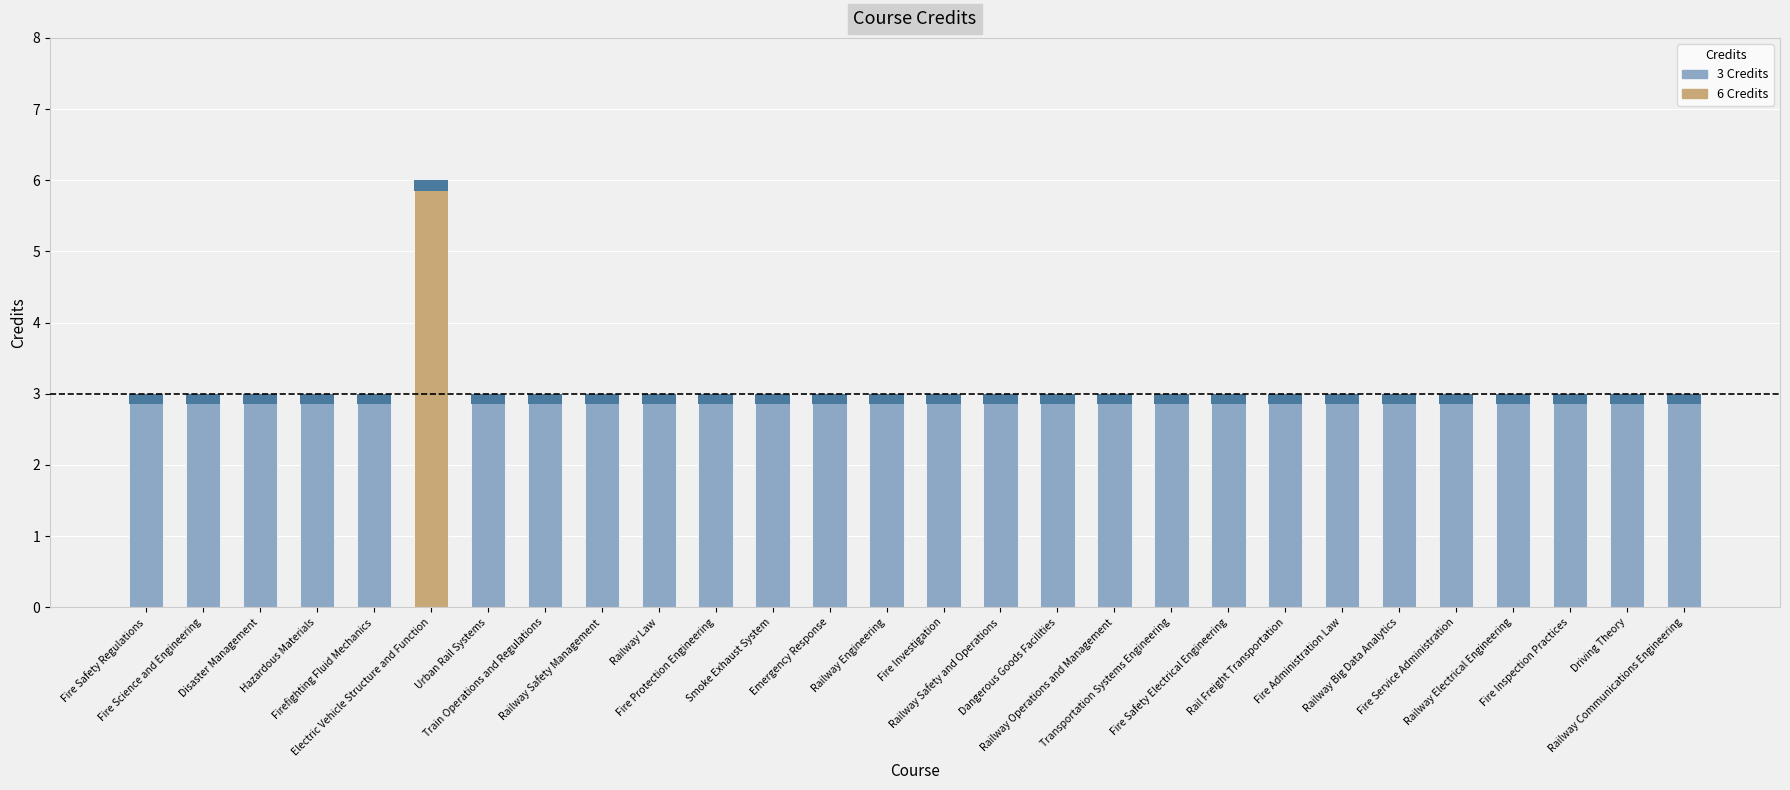

The chart shows a value of 5 at Railway Safety Management. True or false?

False